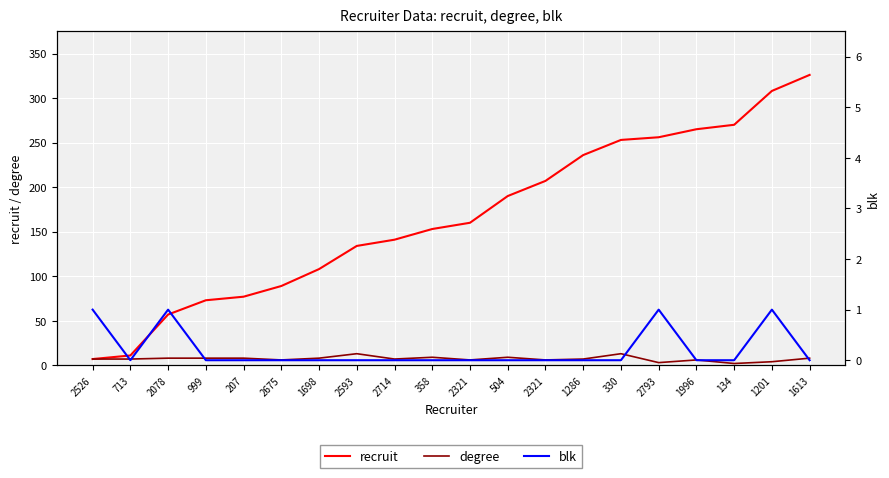

Between 1286 and 358, which is larger?

1286